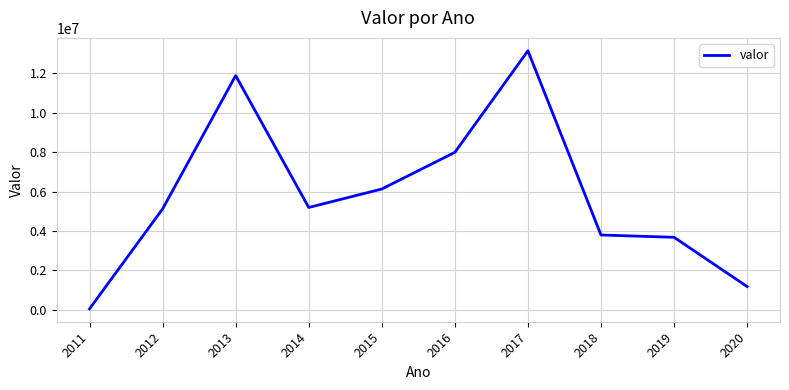

What is the difference between the maximum and minimum values?

13109576.1